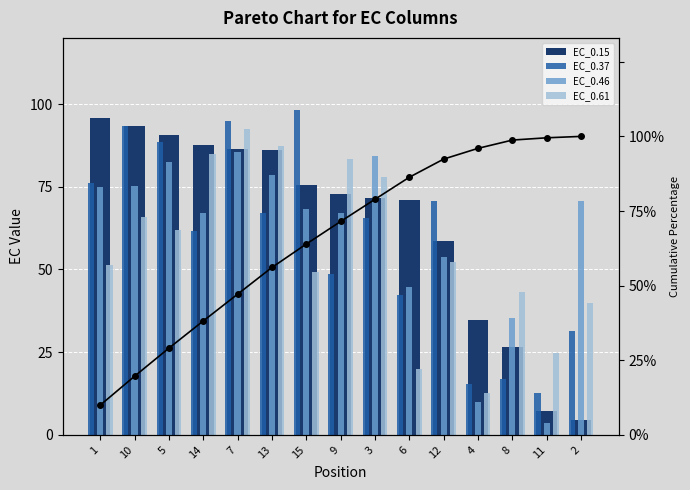

What is the label of the 7th bar from the right?

3